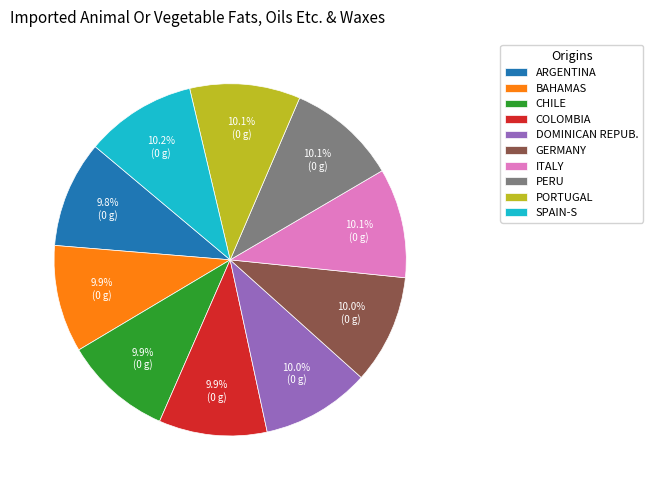

What is the ratio of the value at GERMANY to the value at DOMINICAN REPUB.?

1.0